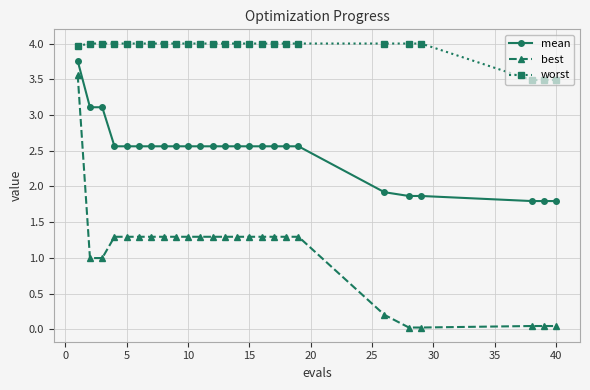

What is the greatest value displayed?

4.0